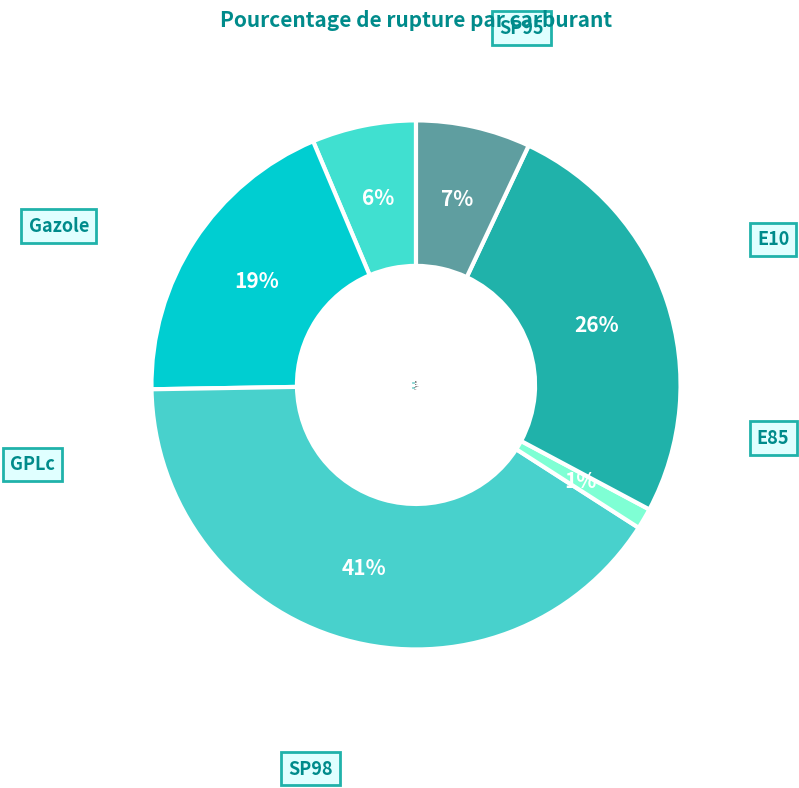

Which slice is the smallest?

Gazole